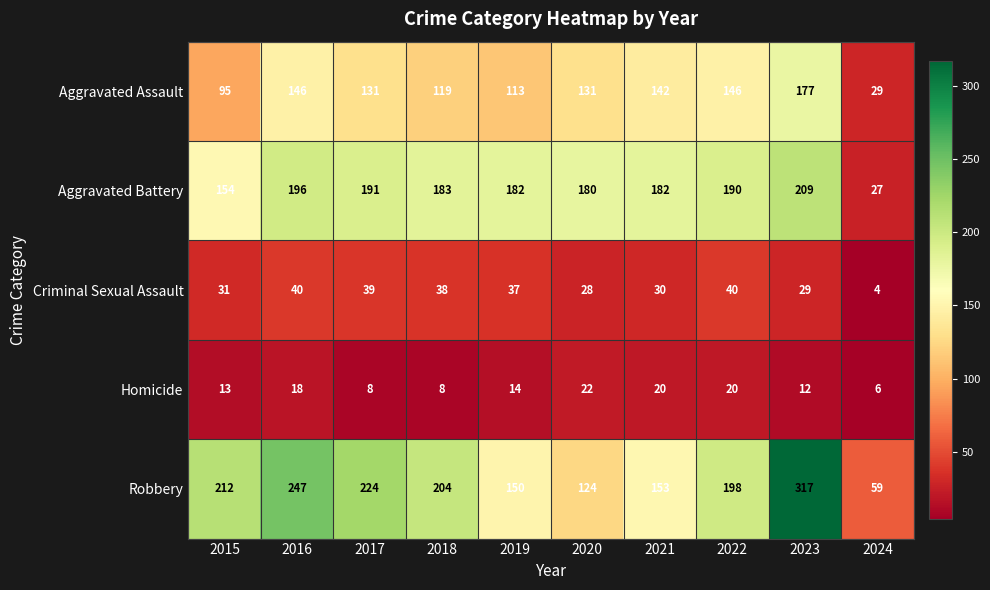

Read the Homicide value at 2019, to the nearest 5.

15